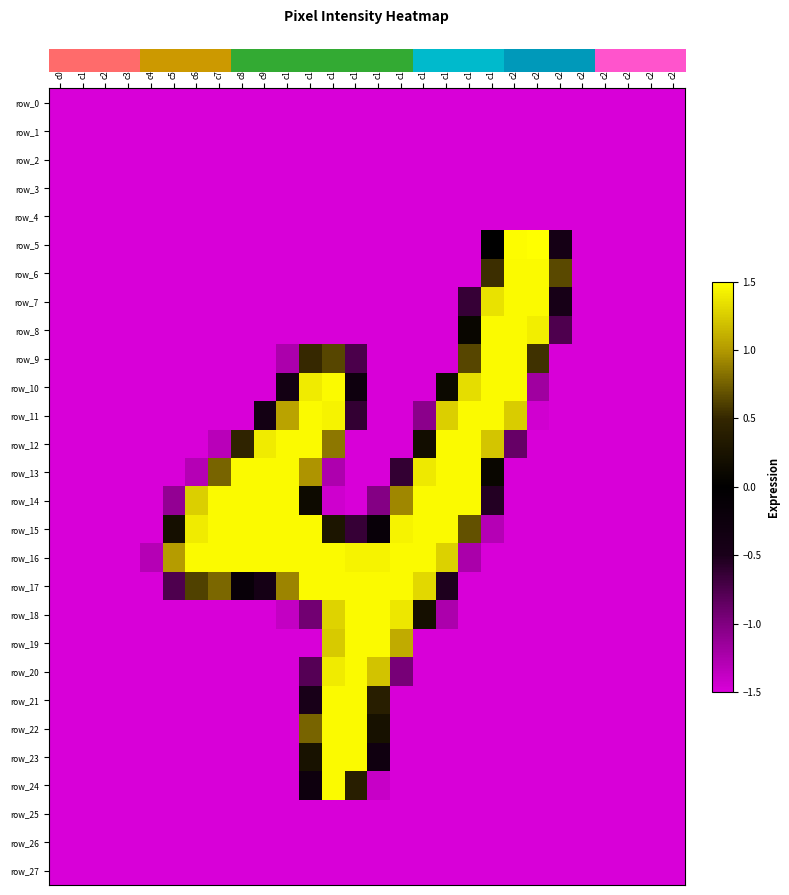

What is the minimum value shown in the chart?

-1.5